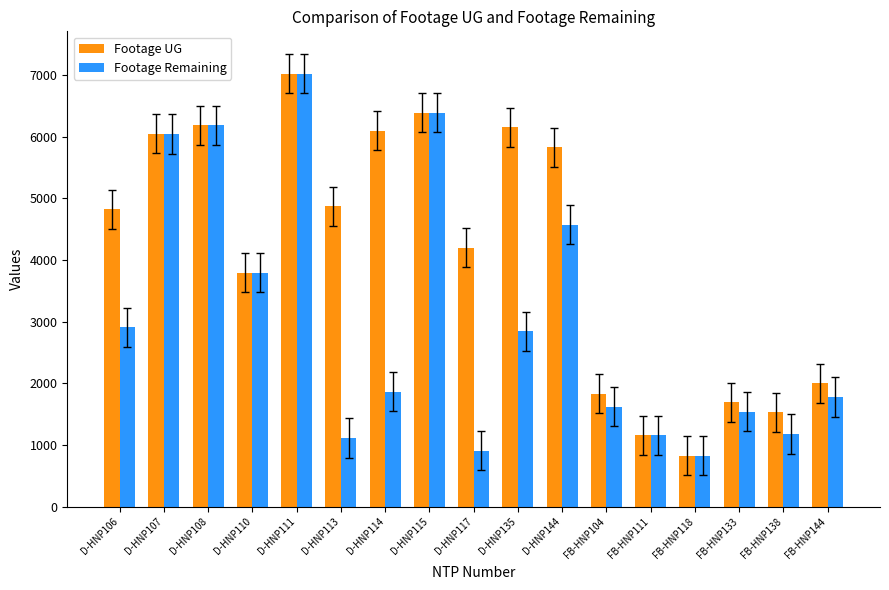

Which category has the lowest value in the Footage Remaining series?

FB-HNP118